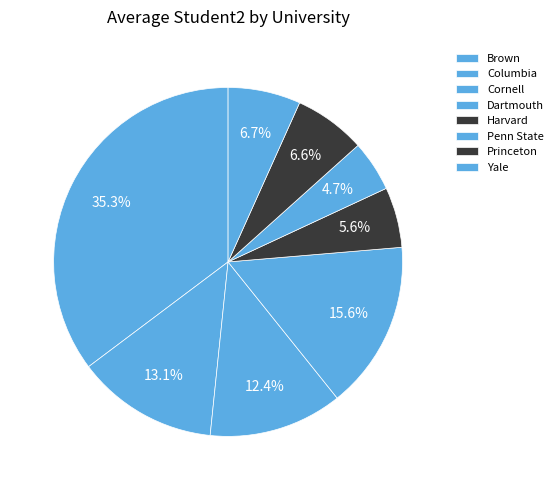

What is the ratio of the value at Cornell to the value at Princeton?

1.9